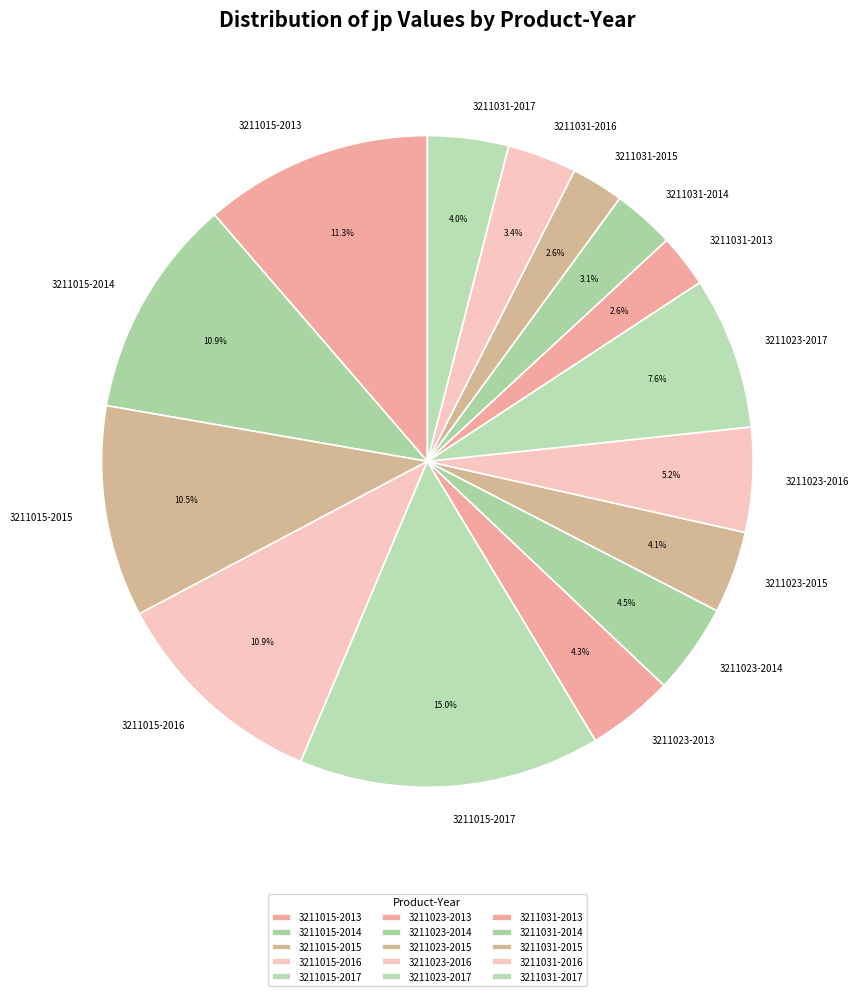

To the nearest percent, what portion does 3211031-2013 represent?

3%